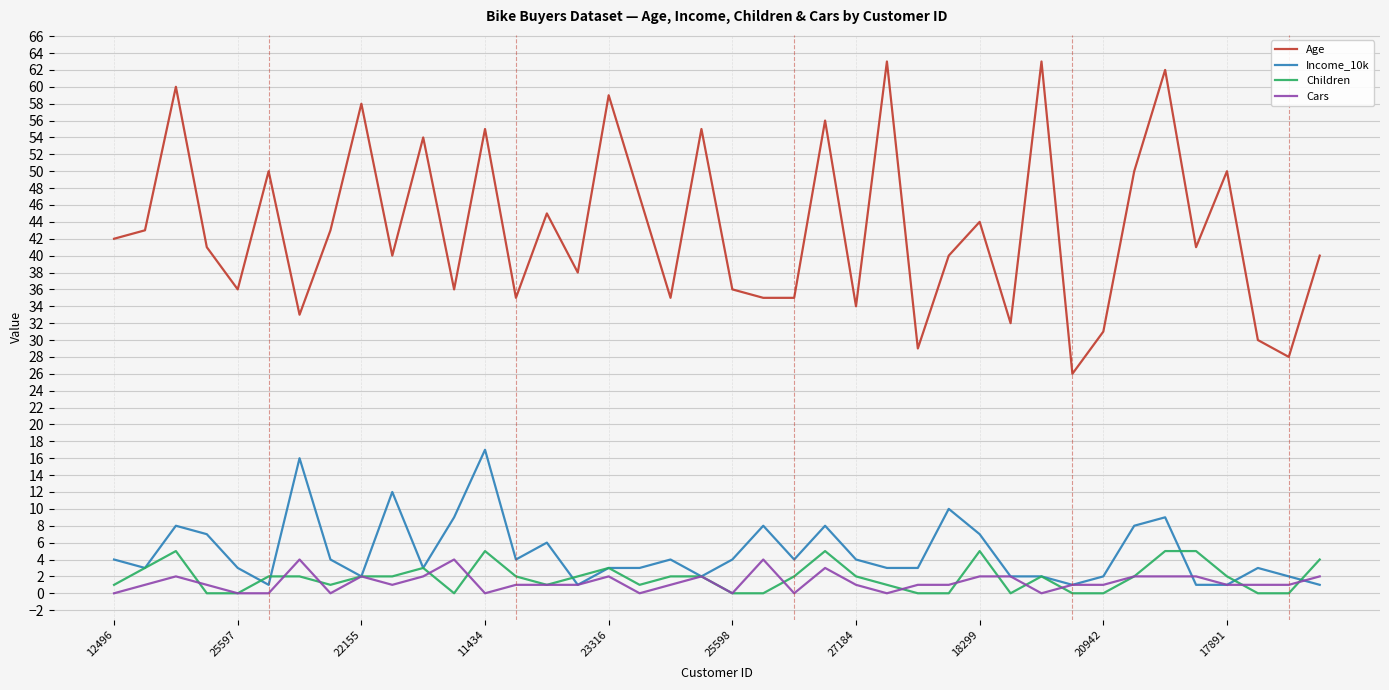

True or false: Age and Children intersect in this chart.

False